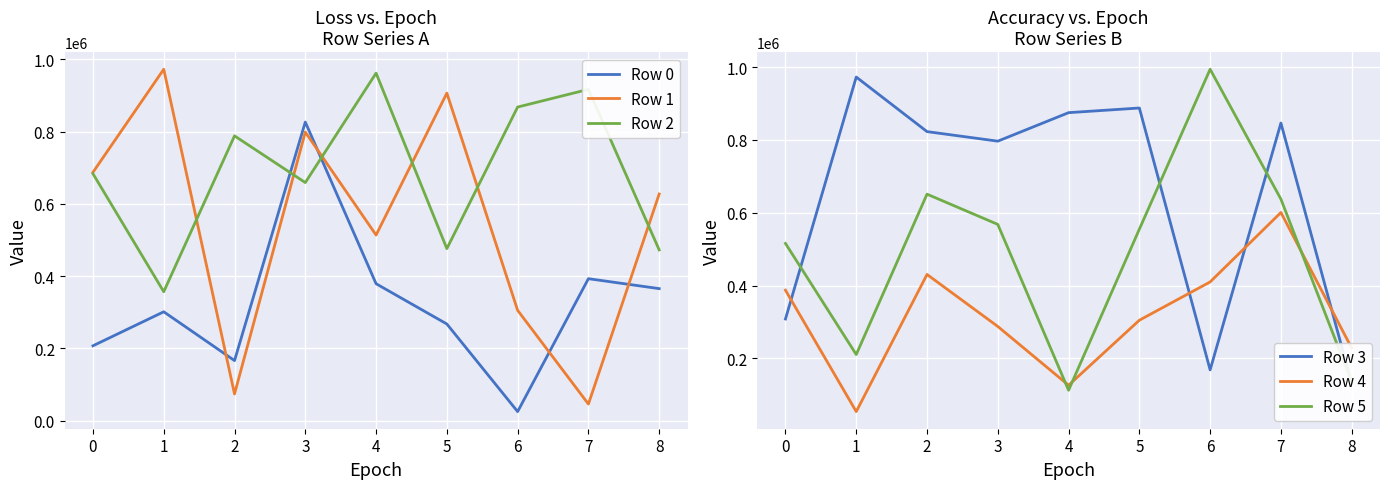

Reading left to right, extract all data points from this chart.

Row 0: 207195	301361	166237	826625	379031	267516	24979	392991	365447
Row 1: 687664	972844	73788	798892	513814	906729	305399	45871	627462
Row 2: 683601	356888	788419	659072	962092	476200	868181	917138	472647
Row 3: 308012	972979	823031	796744	875099	887882	168107	846603	130967
Row 4: 387212	53462	430424	287478	125905	304622	409863	600749	227941
Row 5: 515673	210375	651116	567959	112080	554836	994413	637445	135102